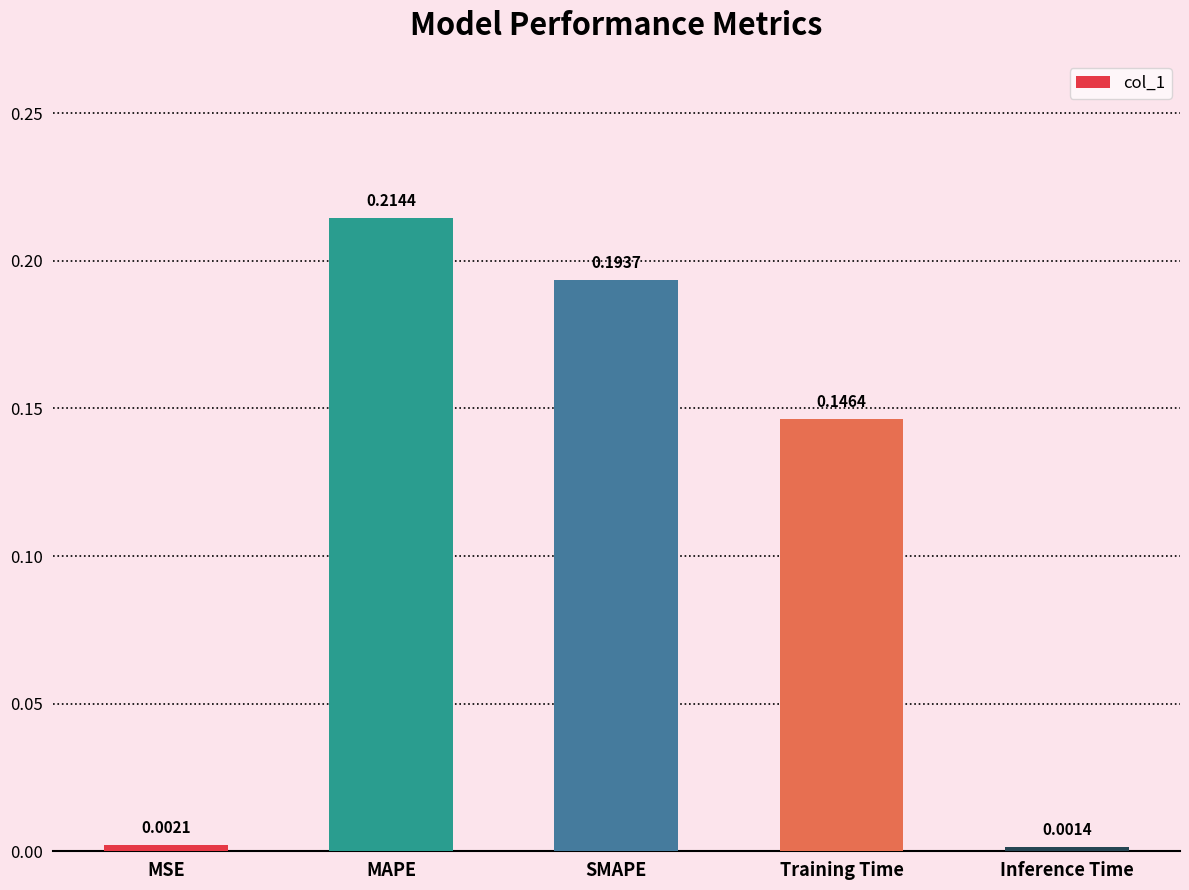

How many bars are there in total?

5